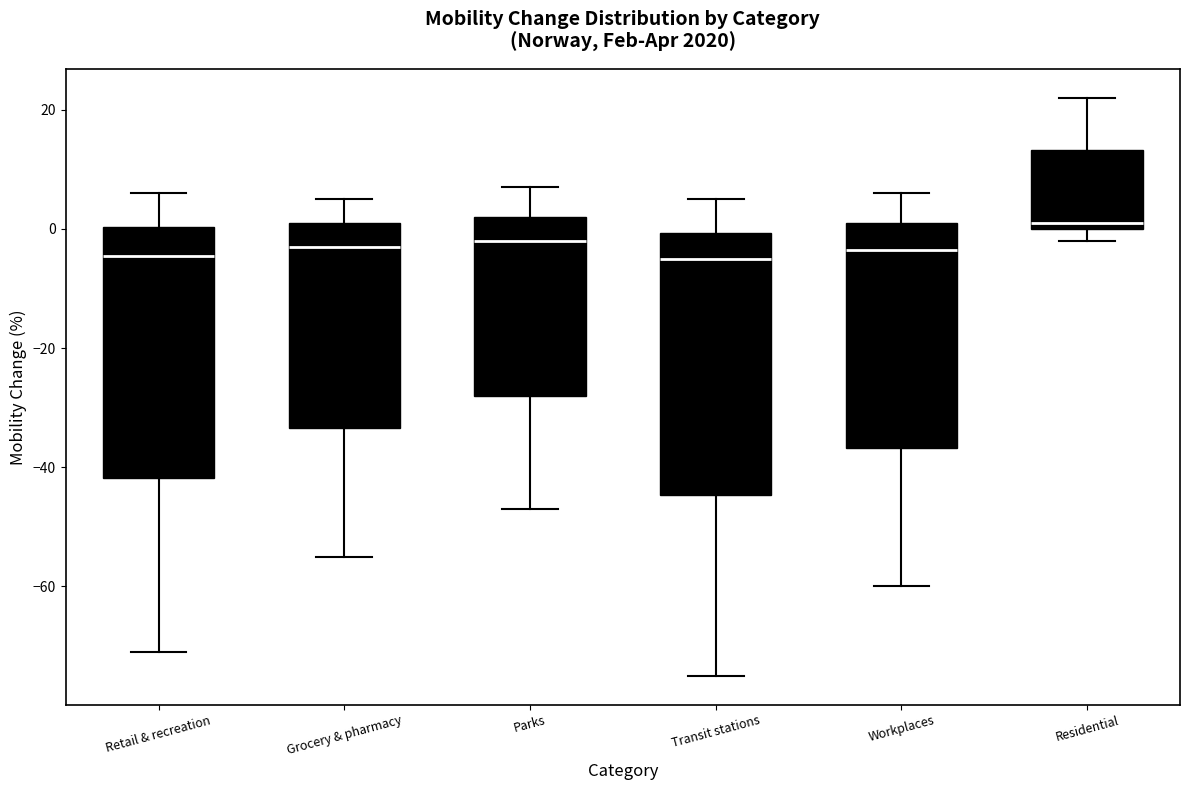

Which box's median line is the highest?

Residential